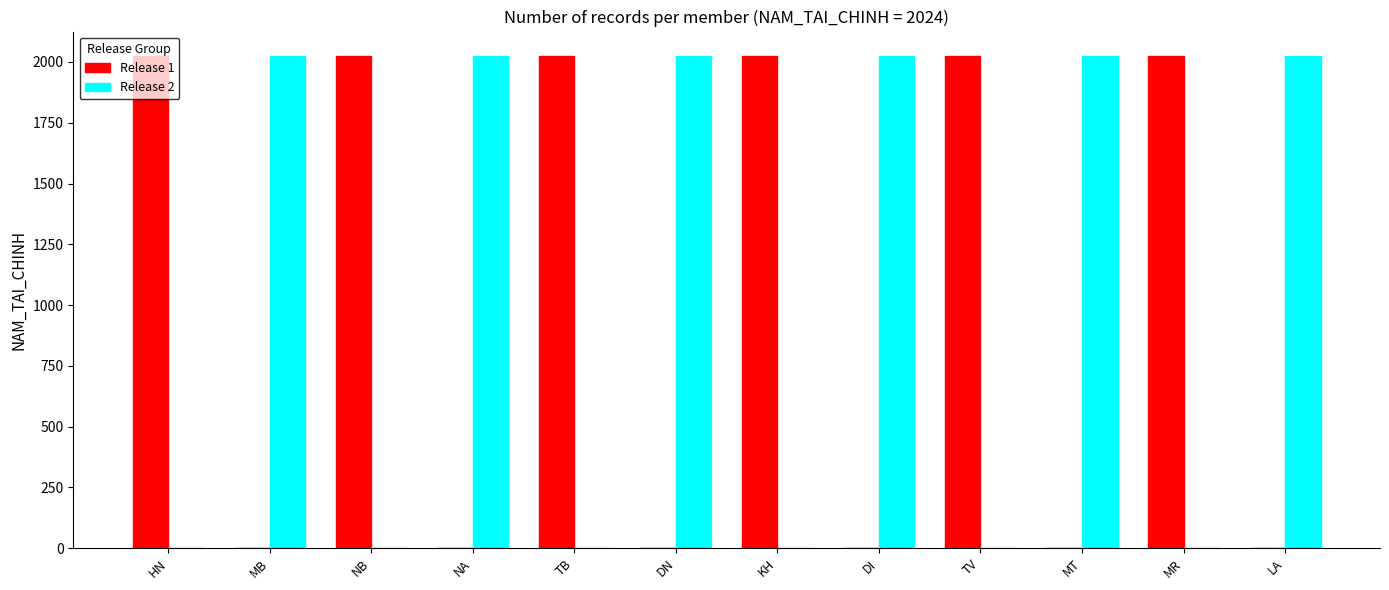

Reading left to right, list all the values displayed in this chart.

Release 1: HN=2024	MB=0	NB=2024	NA=0	TB=2024	DN=0	KH=2024	DI=0	TV=2024	MT=0	MR=2024	LA=0
Release 2: HN=0	MB=2024	NB=0	NA=2024	TB=0	DN=2024	KH=0	DI=2024	TV=0	MT=2024	MR=0	LA=2024